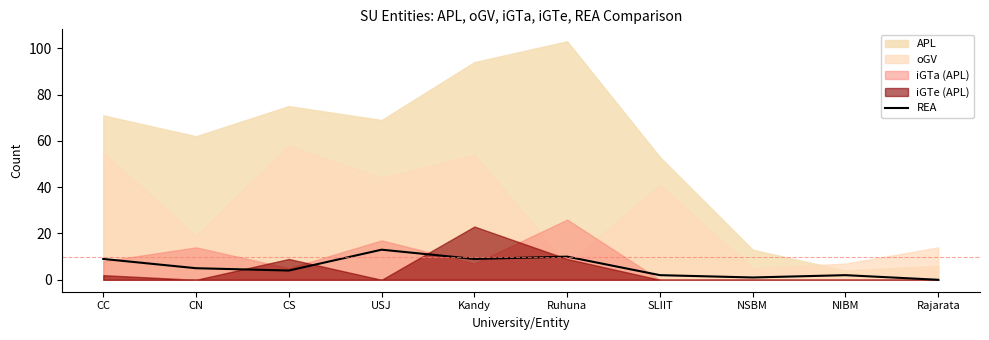

What value does the REA series have at USJ?

13